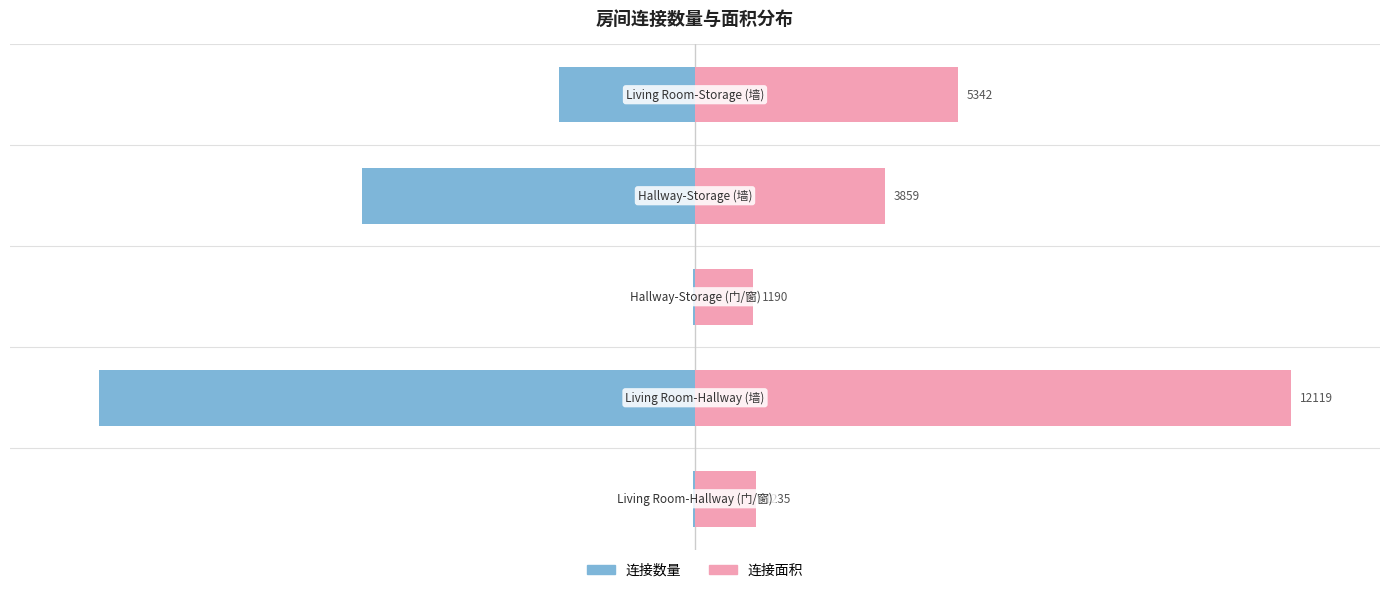

What is the approximate value of 连接数量 at 4?

-22.8